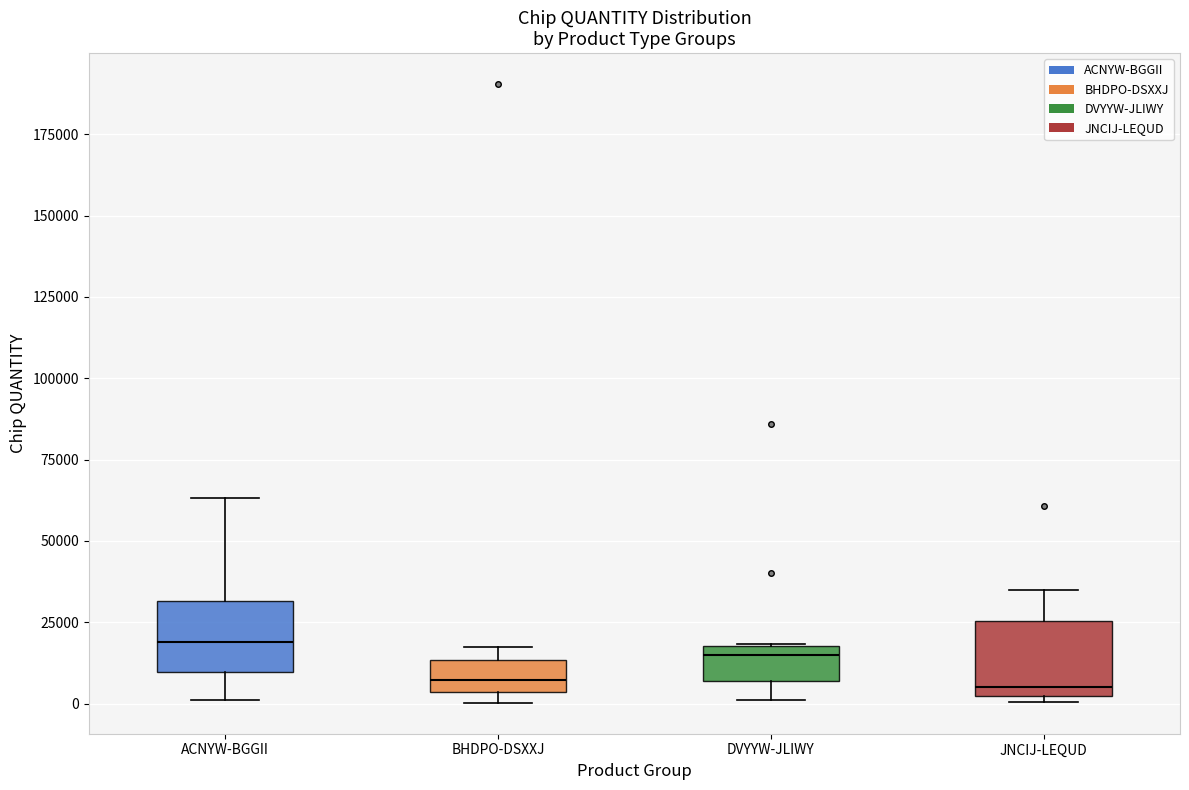

Where does the upper whisker of the box for ACNYW-BGGII end on the y-axis? The values are not printed on the chart, so give them approximately, as read against the axis.

65000